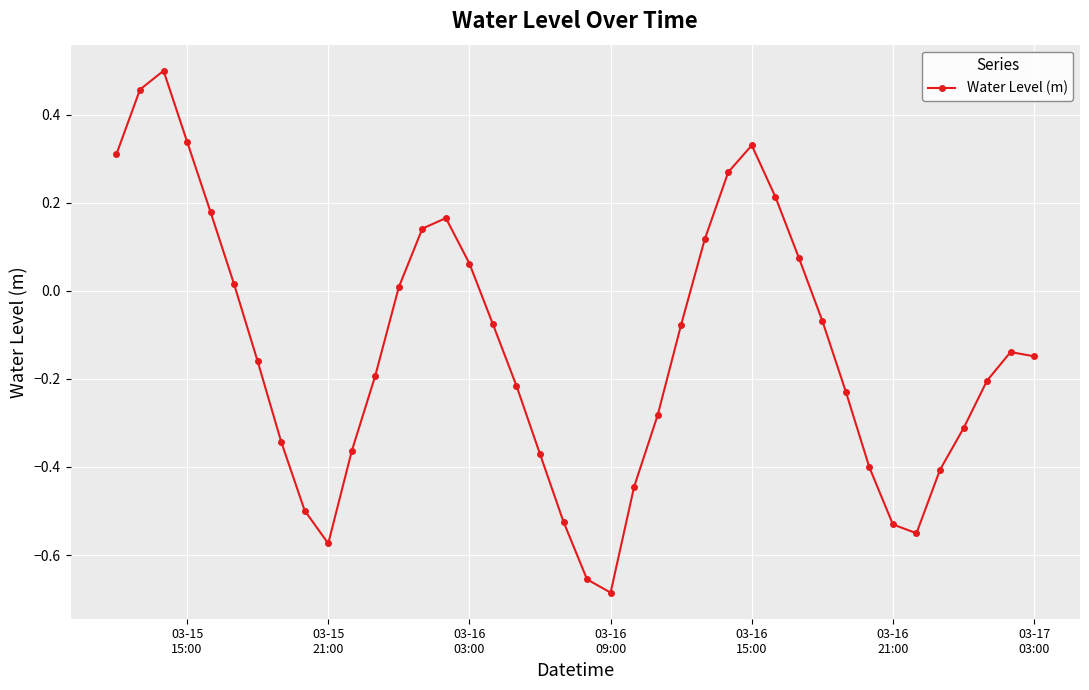

True or false: there are more than 1 points higher than both neighbors.

True